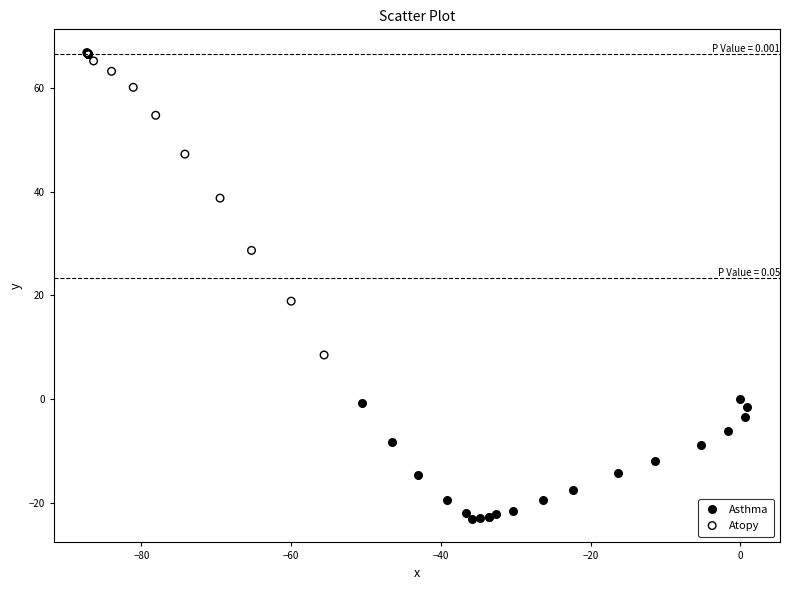

What are all the series names shown in the legend?

Asthma, Atopy